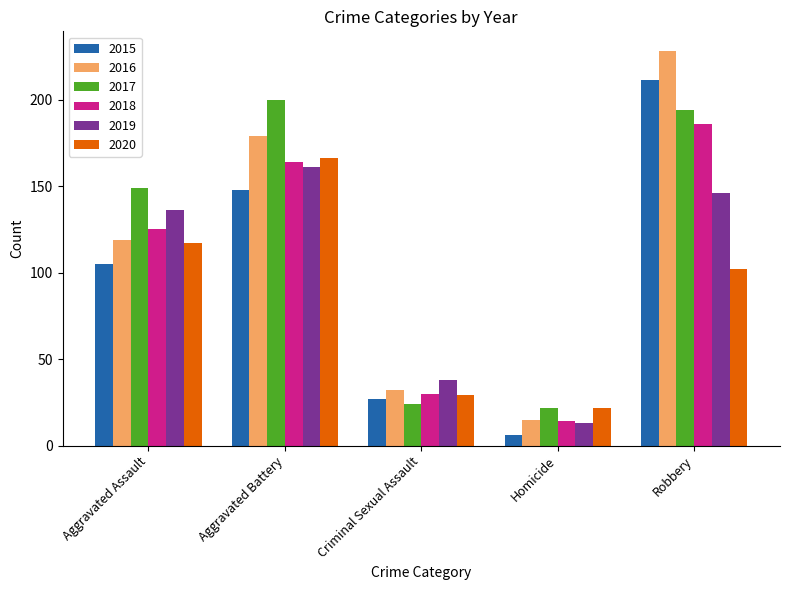

What is the value of the 2017 bar at the 2nd from the left?

200